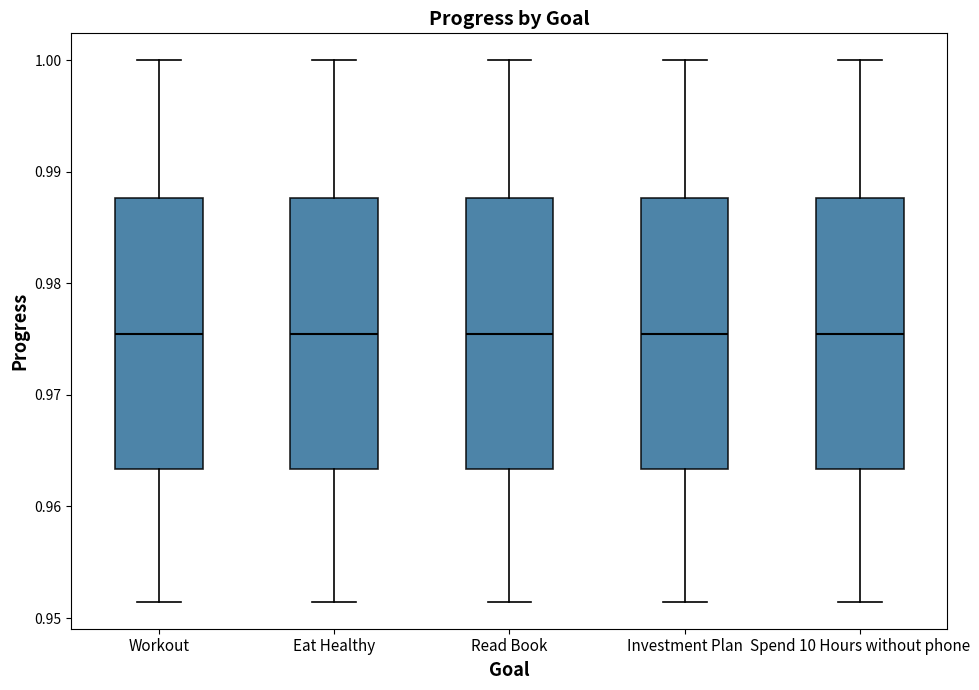

Where does the lower whisker of the box for Investment Plan end on the y-axis? The values are not printed on the chart, so give them approximately, as read against the axis.

0.951